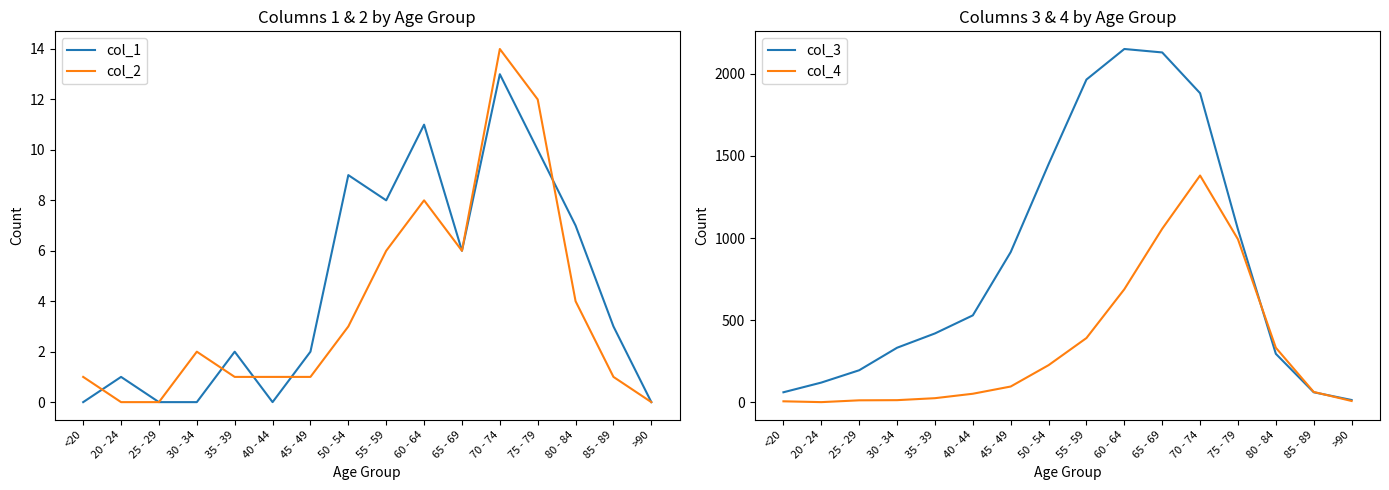

What is the sum of the col_1 values at 65 - 69 and 30 - 34?

6